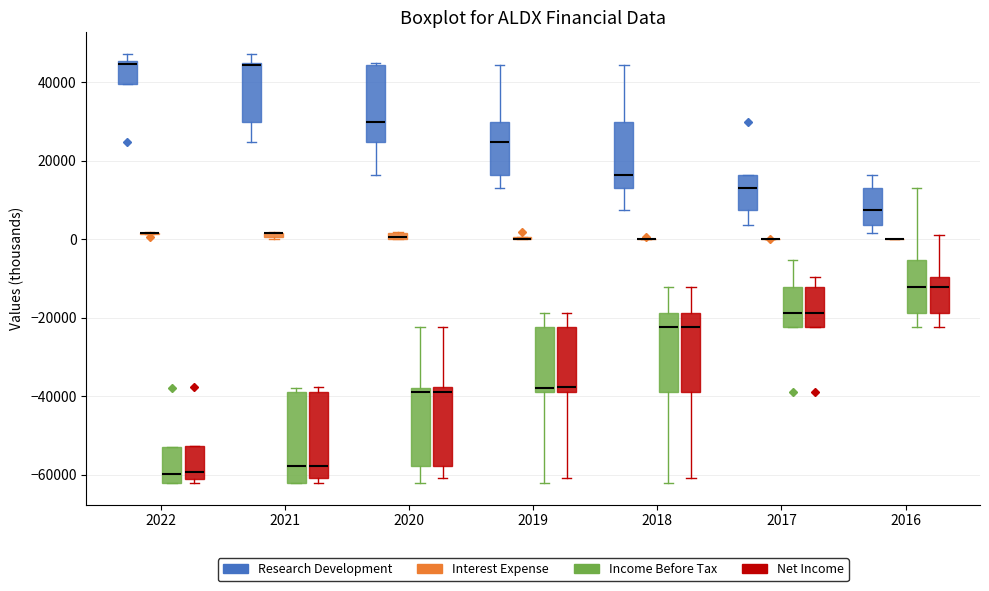

Where does the upper whisker of the box for 2021 (Research Development) end on the y-axis? The values are not printed on the chart, so give them approximately, as read against the axis.

48000